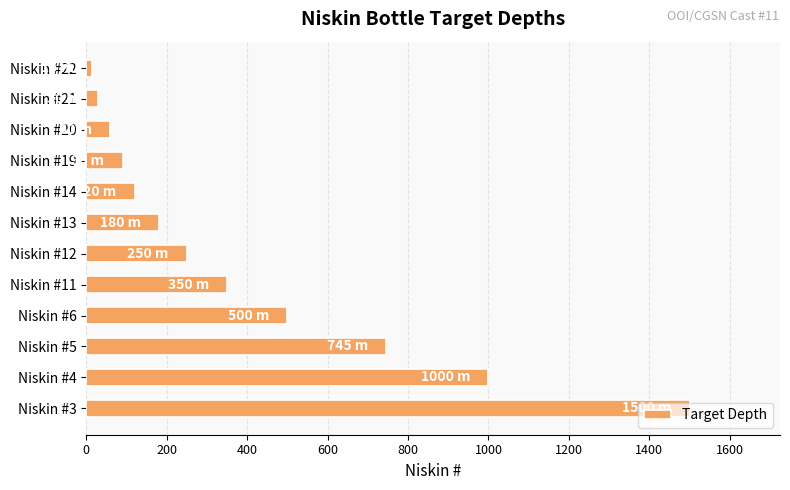

How many bars are there in total?

12